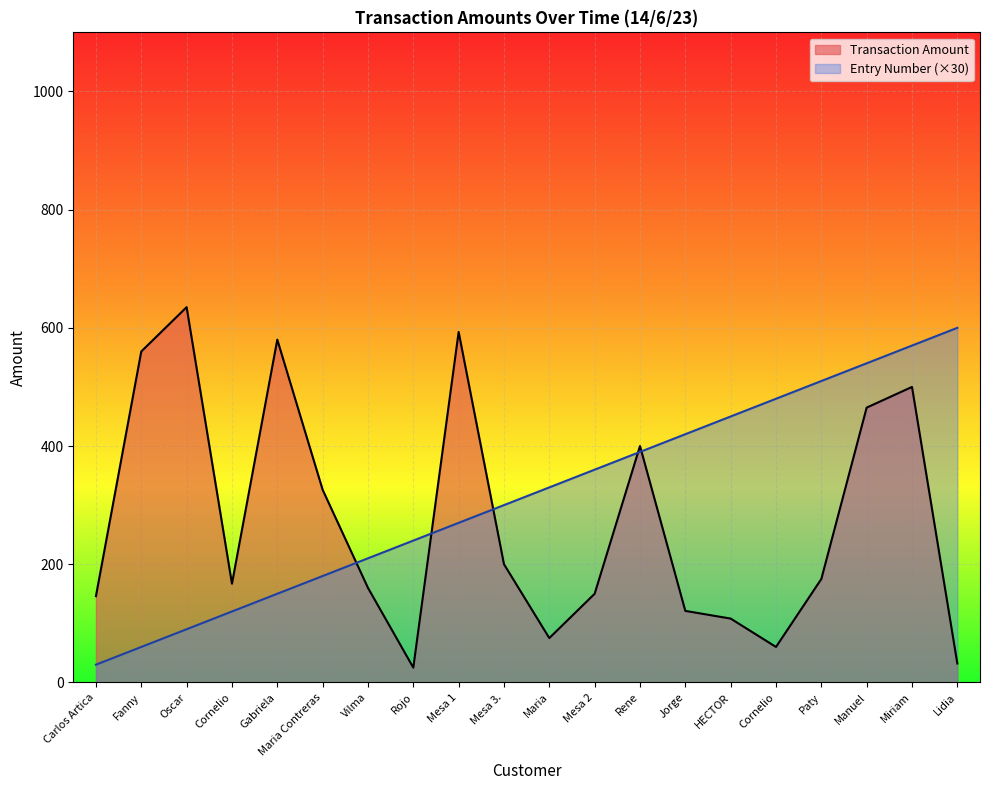

Rank the categories by Transaction Amount value from highest to lowest.

Oscar, Mesa 1, Gabriela, Fanny, Miriam, Manuel, Rene, Maria Contreras, Mesa 3., Paty, Cornelio, Vilma, Mesa 2, Carlos Artica, Jorge, HECTOR, Maria, Cornelio, Lidia, Rojo